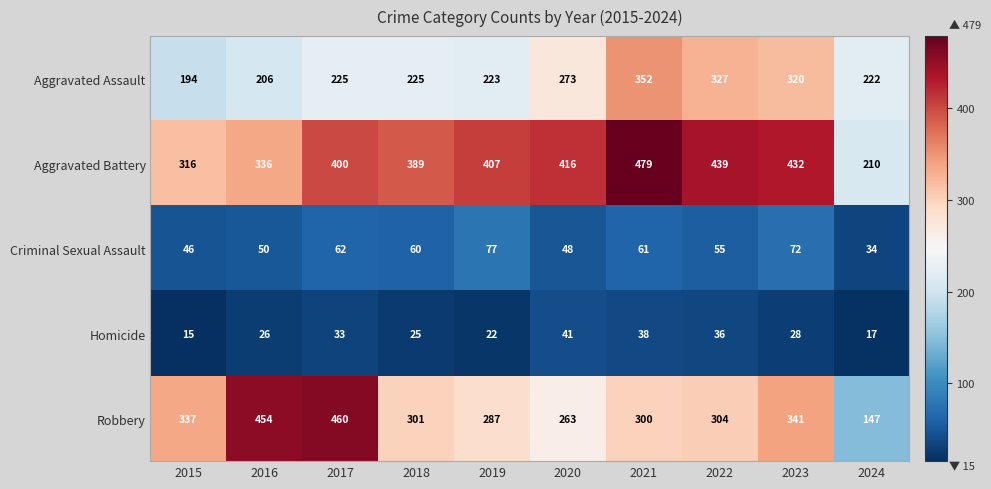

What is the difference between the second highest and second lowest values in the Aggravated Assault series?

121